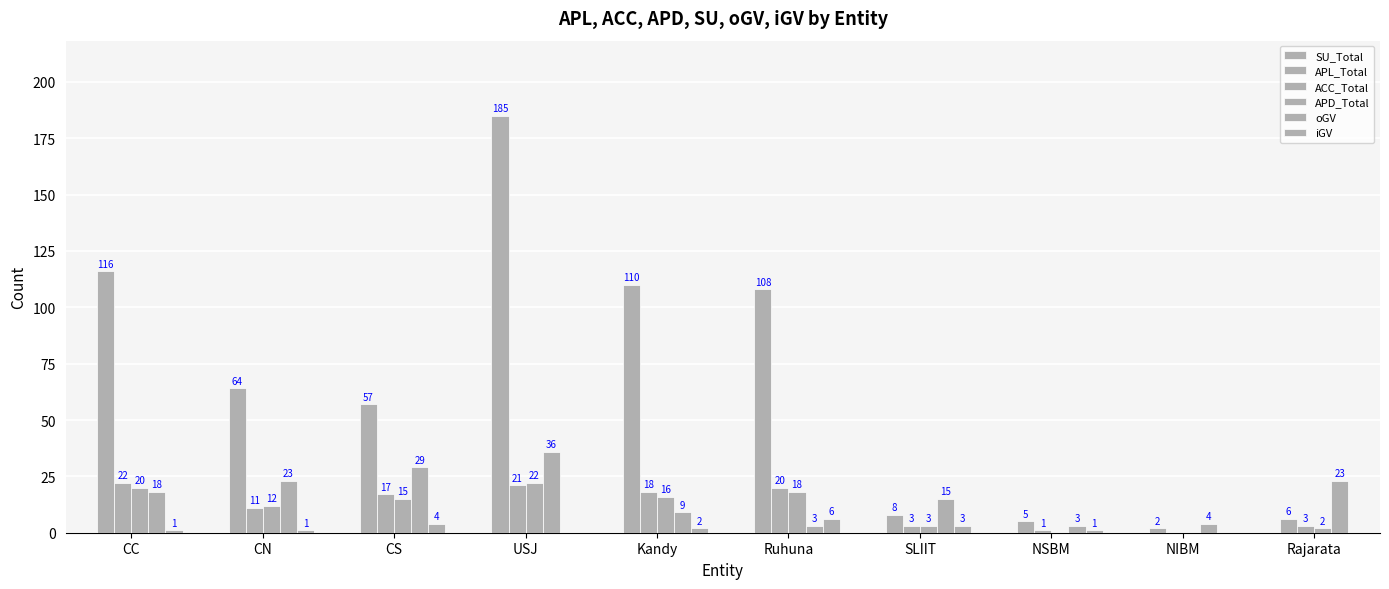

How many groups of bars are there?

10